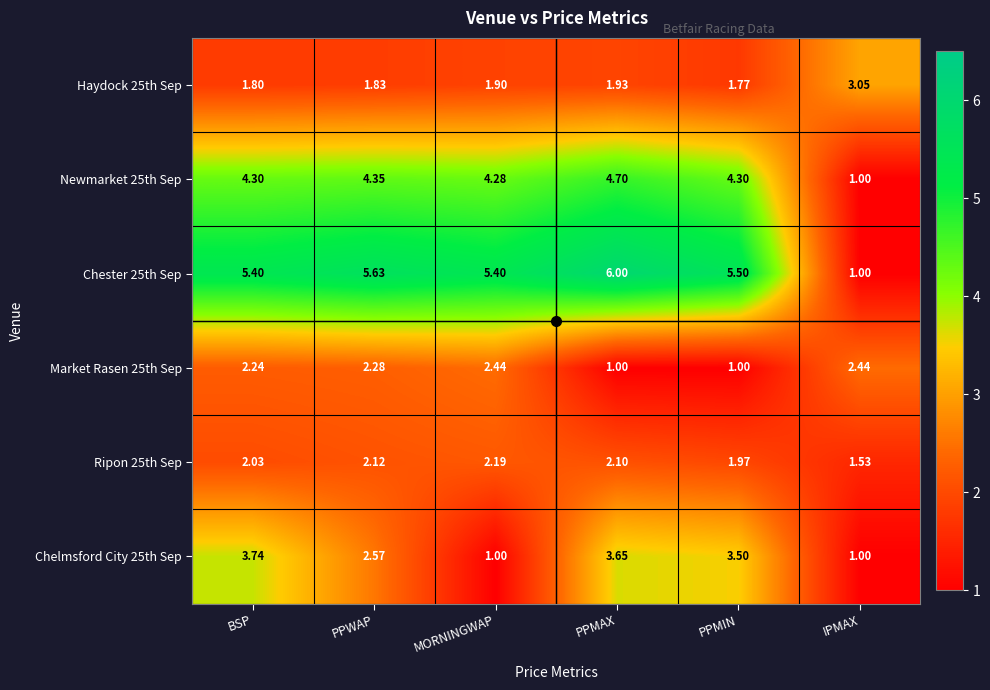

Which category has the highest value in the Chelmsford City 25th Sep series?

BSP